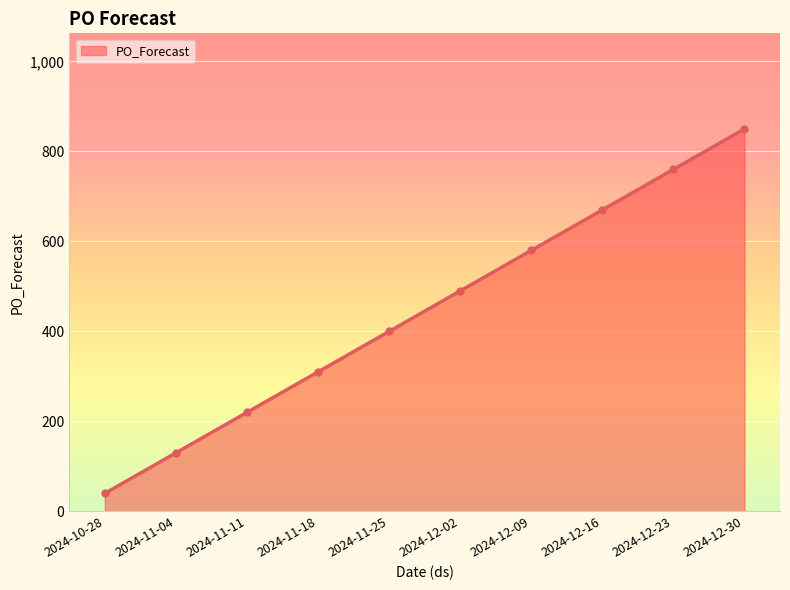

Is it true that the value at 2024-11-04 is 28?

False